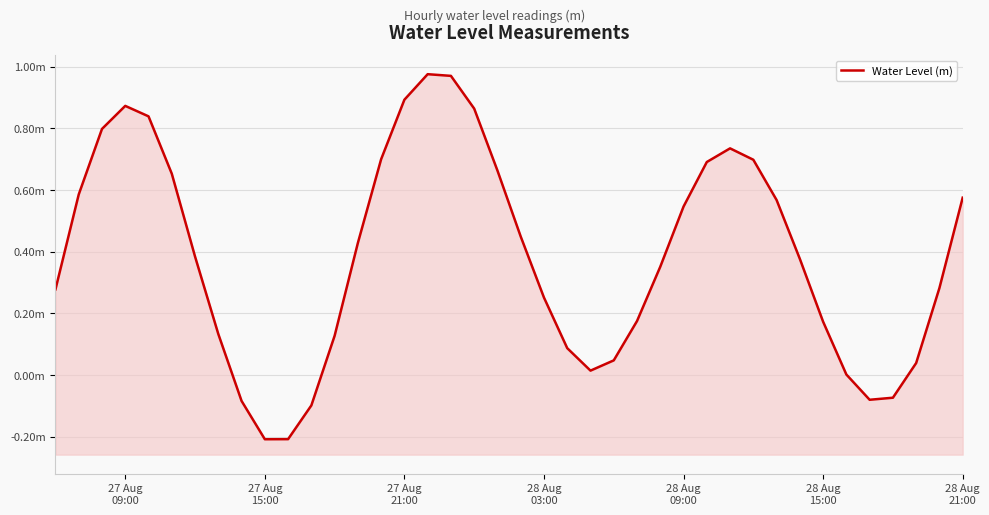

The value at 29 is 0.3. True or false?

False